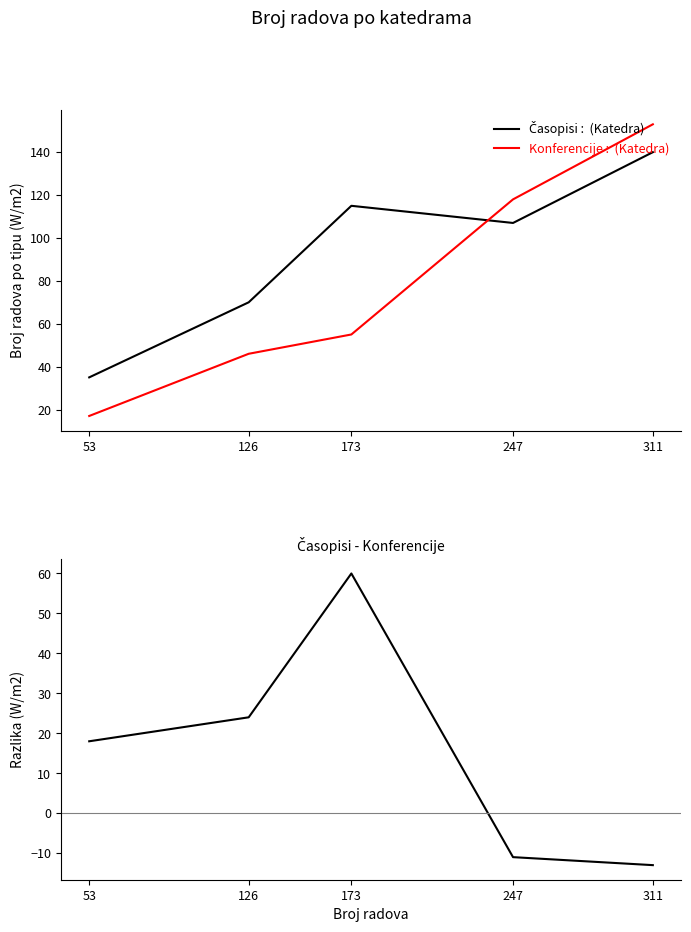

How many data points does each series have?

5